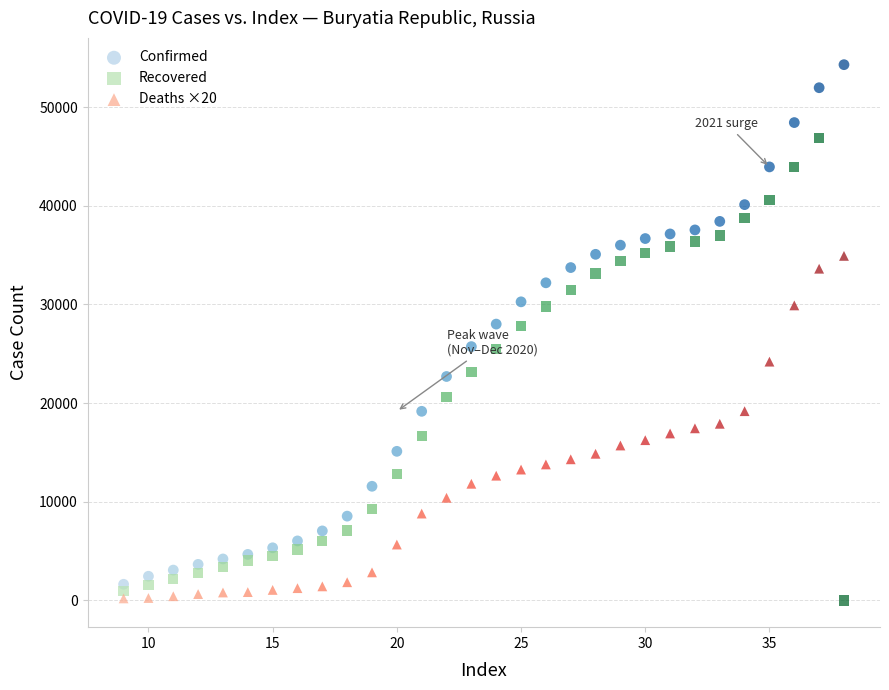

Which series contains the highest Y value?

Confirmed